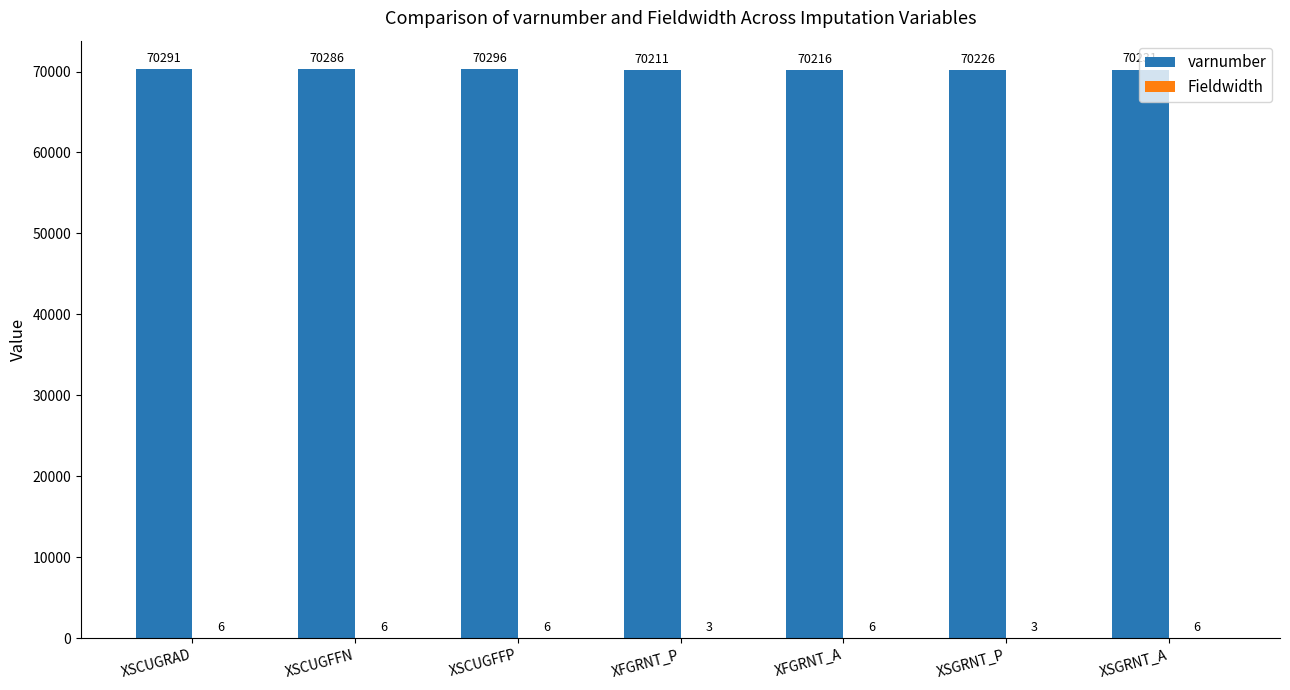

Between XSCUGFFP and XFGRNT_A, which series saw the biggest shift?

varnumber